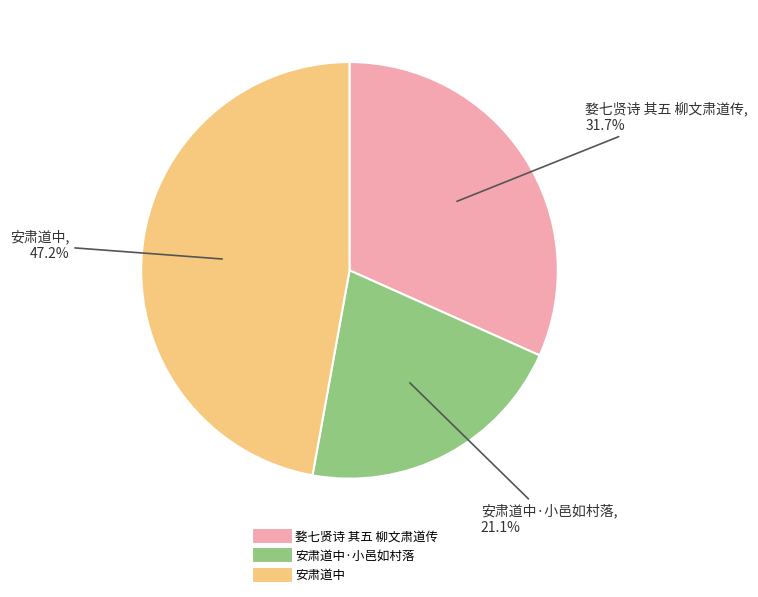

Is there any slice that represents more than half of the pie?

No